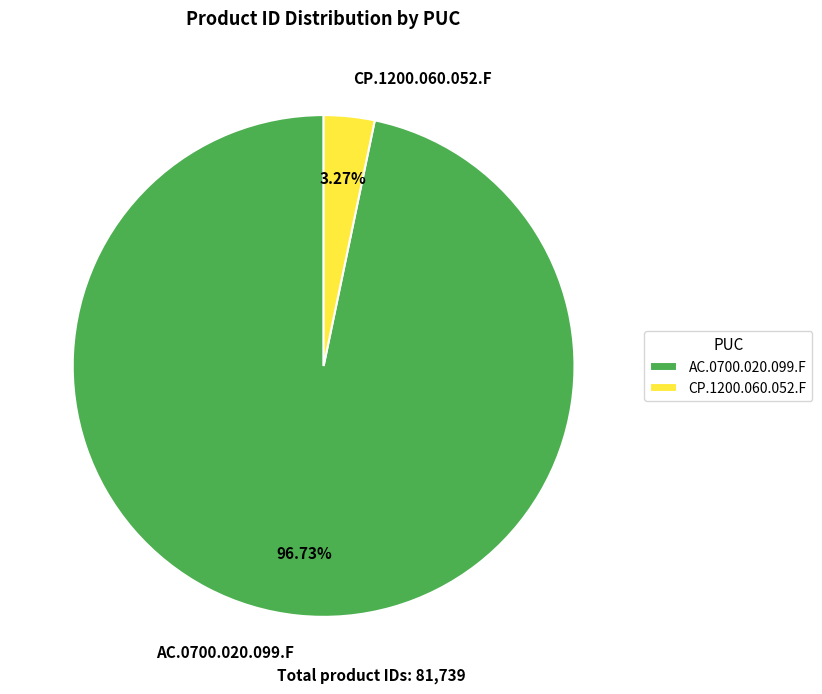

Rank the categories by value from lowest to highest.

CP.1200.060.052.F, AC.0700.020.099.F